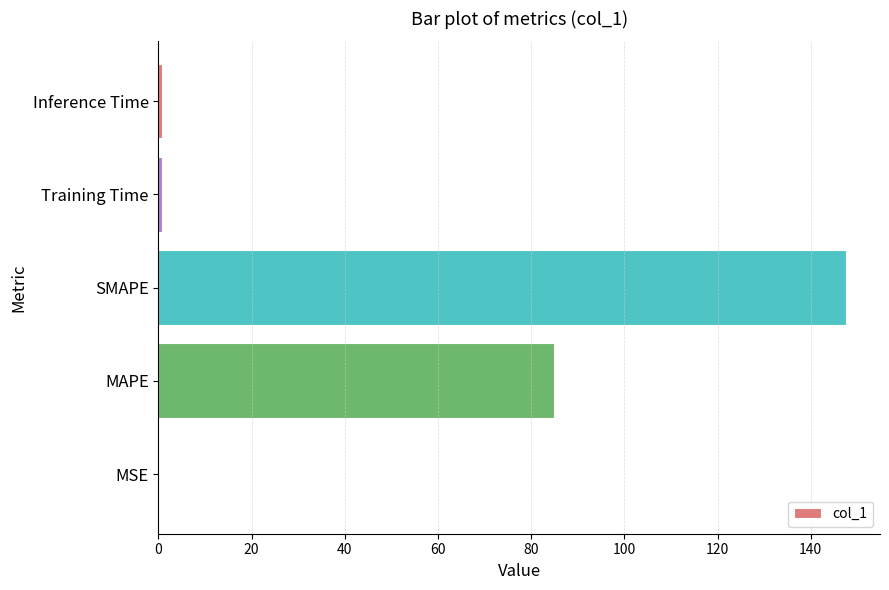

Are the bars horizontal?

Yes